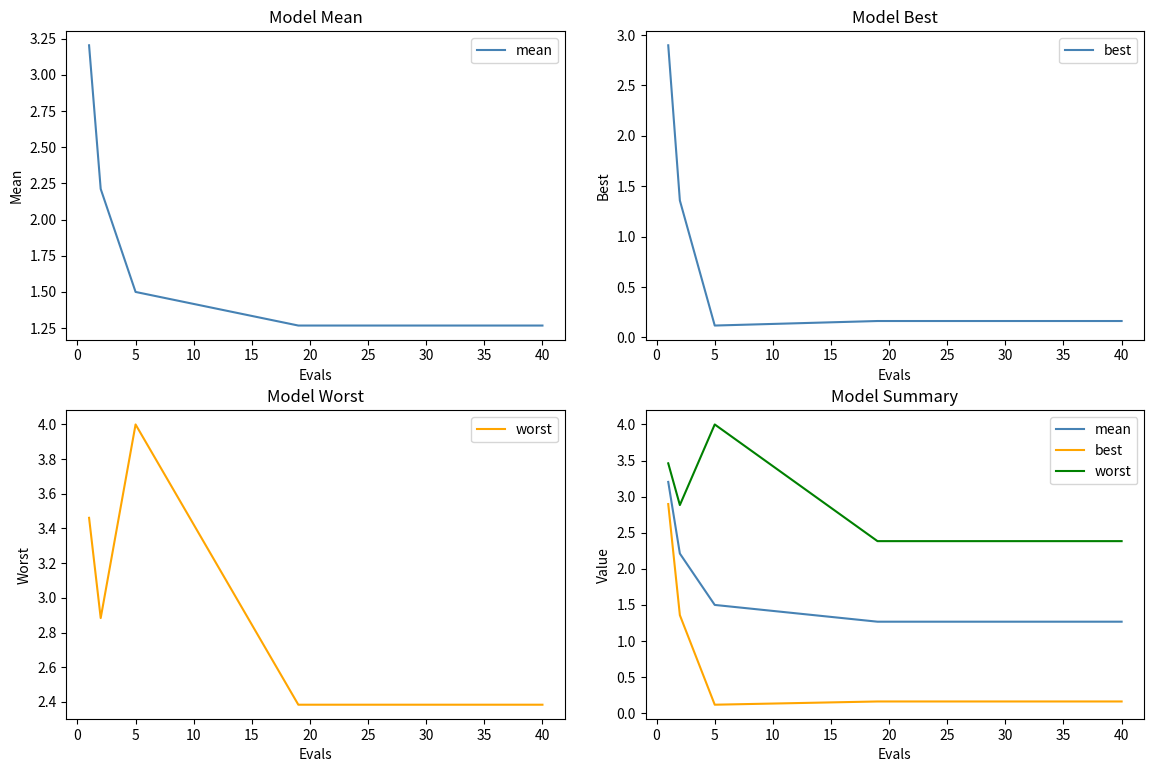

Reading left to right, transcribe all the data shown in this chart.

mean: 3.2	2.2	1.5	1.3	1.3	1.3	1.3	1.3	1.3	1.3	1.3	1.3	1.3	1.3	1.3	1.3	1.3	1.3	1.3	1.3
best: 2.9	1.4	0.1	0.2	0.2	0.2	0.2	0.2	0.2	0.2	0.2	0.2	0.2	0.2	0.2	0.2	0.2	0.2	0.2	0.2
worst: 3.5	2.9	4.0	2.4	2.4	2.4	2.4	2.4	2.4	2.4	2.4	2.4	2.4	2.4	2.4	2.4	2.4	2.4	2.4	2.4